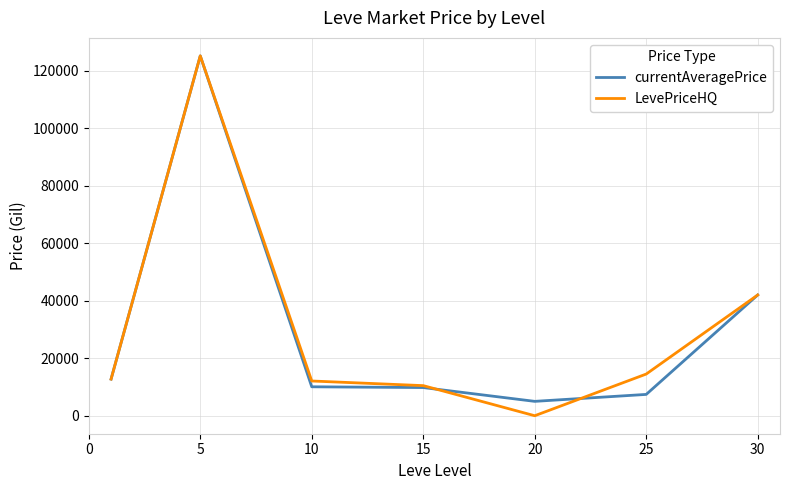

Which series has the widest spread of values?

LevePriceHQ